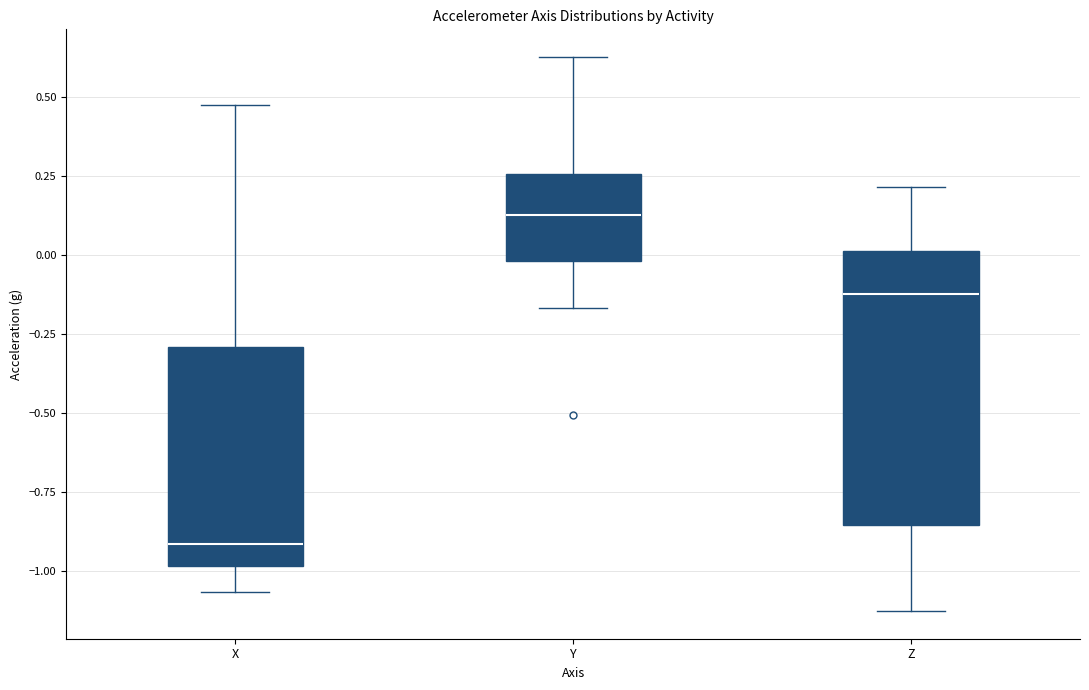

Comparing the boxes themselves (not the whiskers), which one is the tallest?

Z